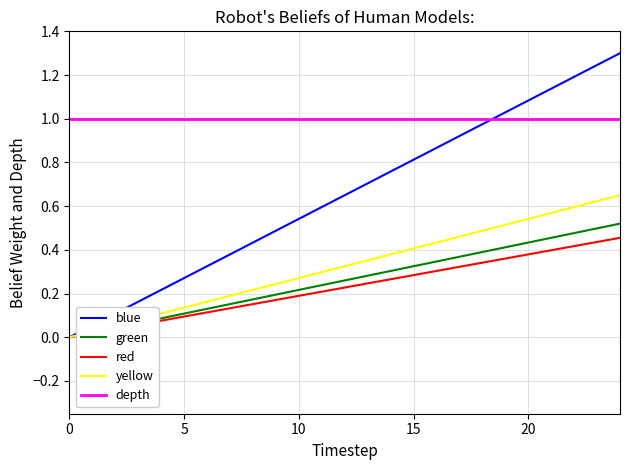

How many categories are shown in the chart?

25